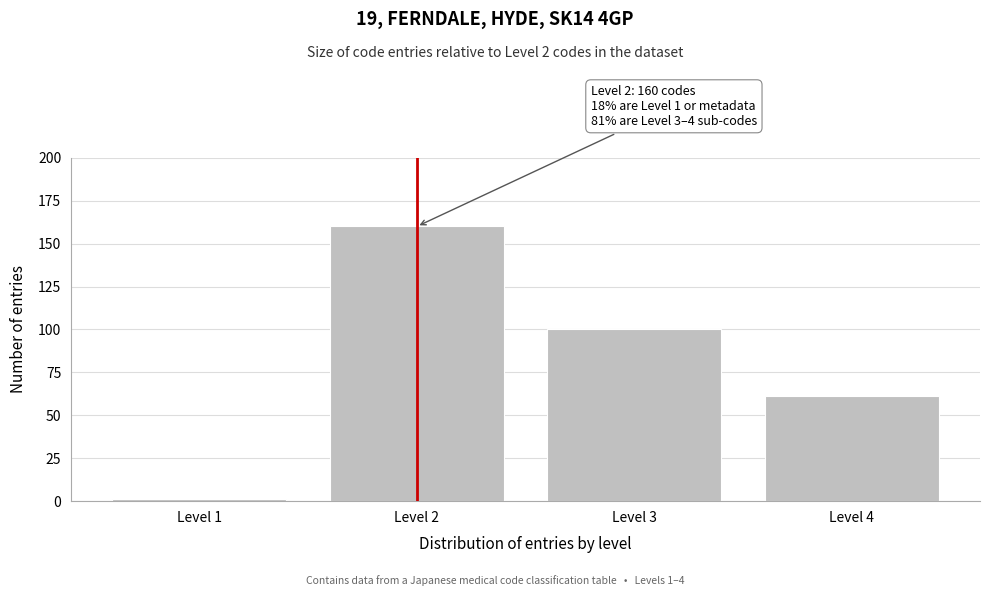

Reading right to left, what are all the values shown in this chart?

61	100	160	1